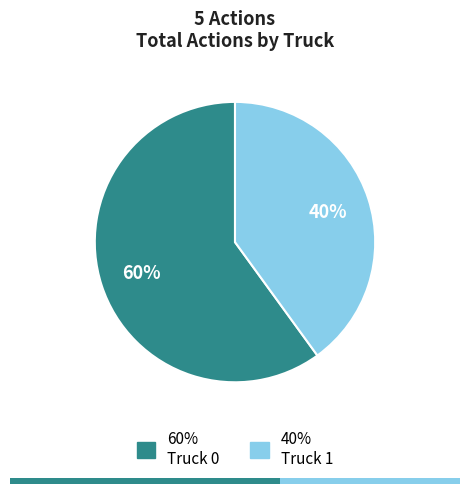

Does any single category account for the majority?

Yes